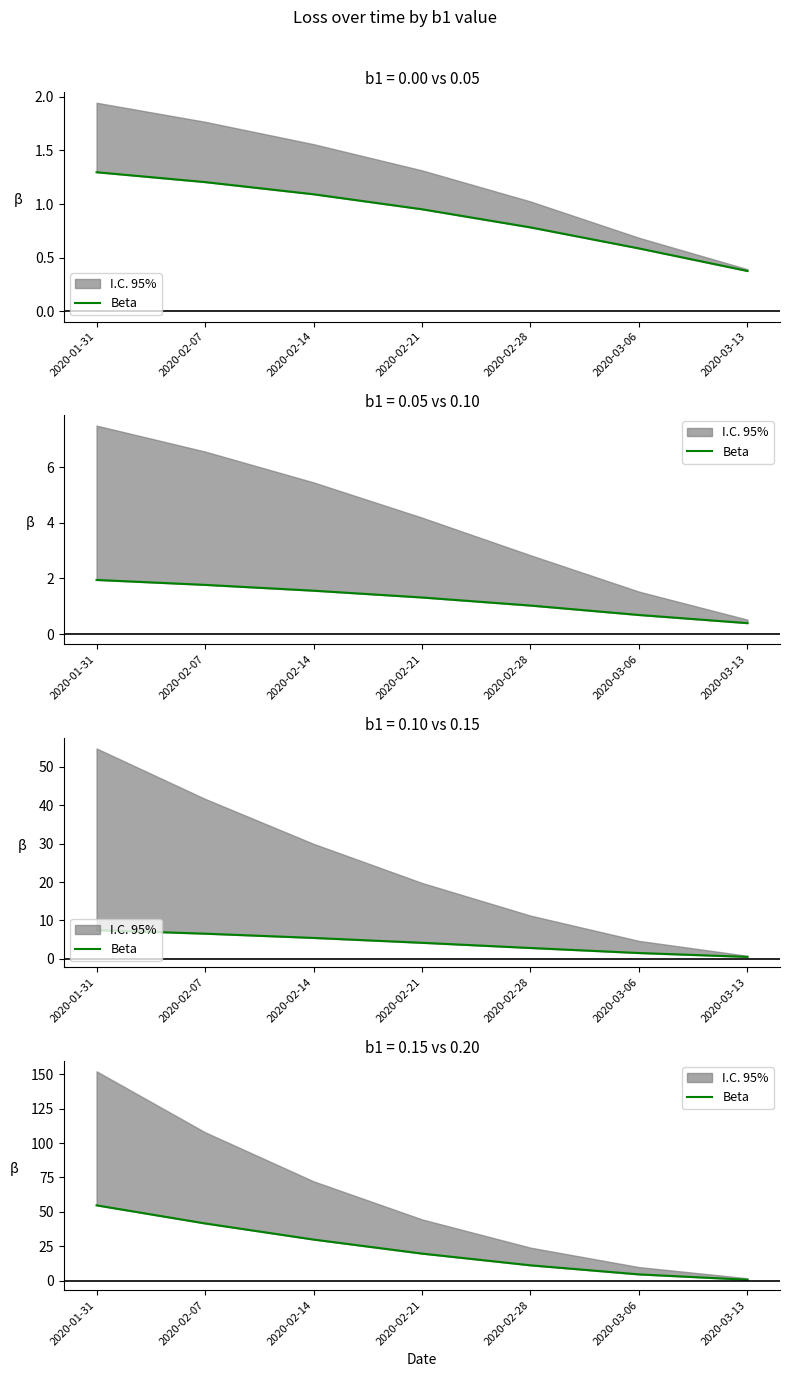

What is the approximate value at 2020-01-31?

54.8